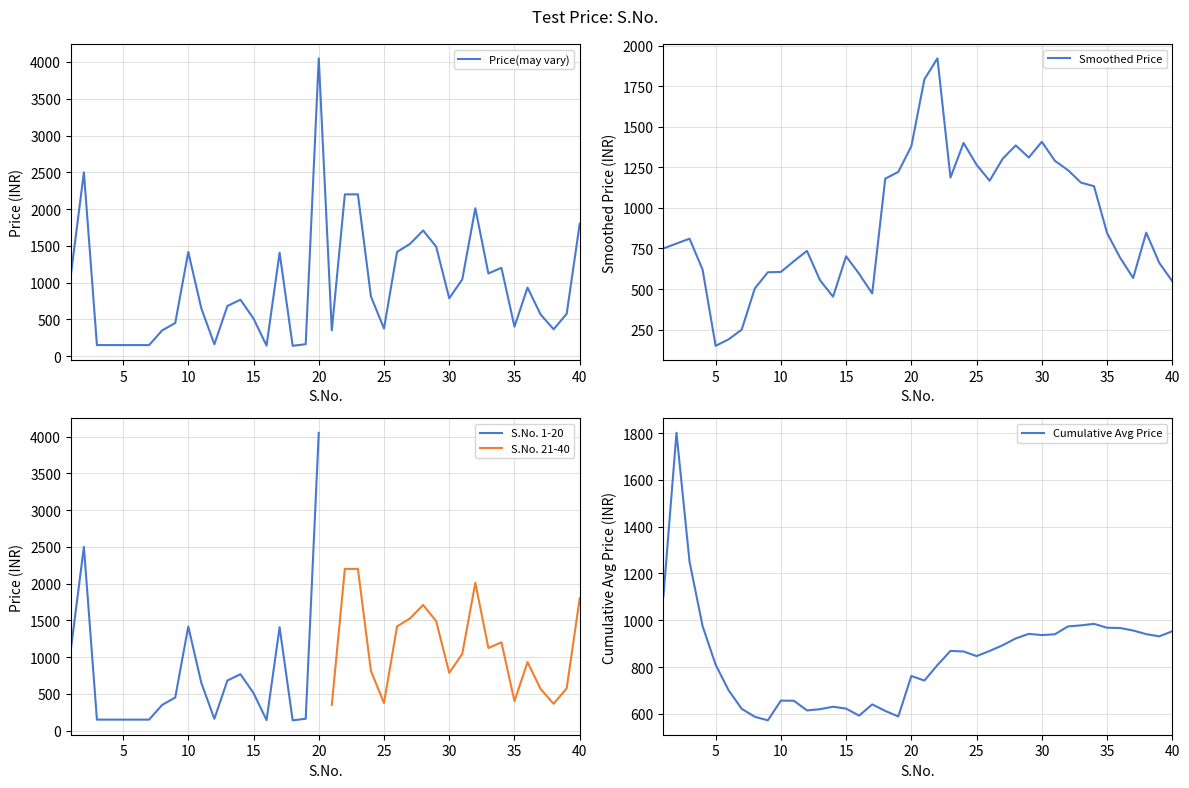

At which label does the data first exceed 767?

1